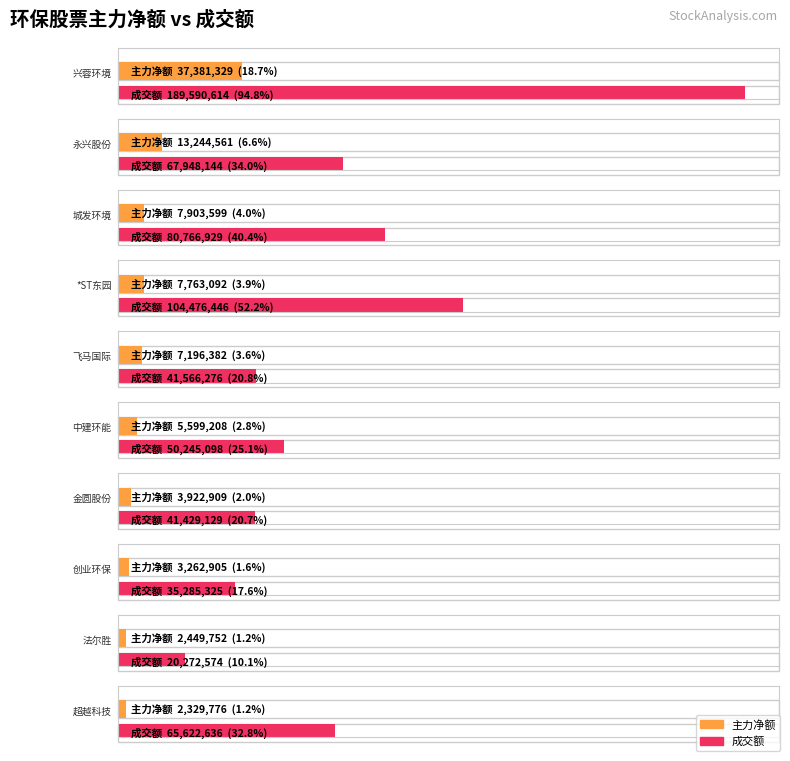

Which series changed the most between 城发环境 and 超越科技?

成交额